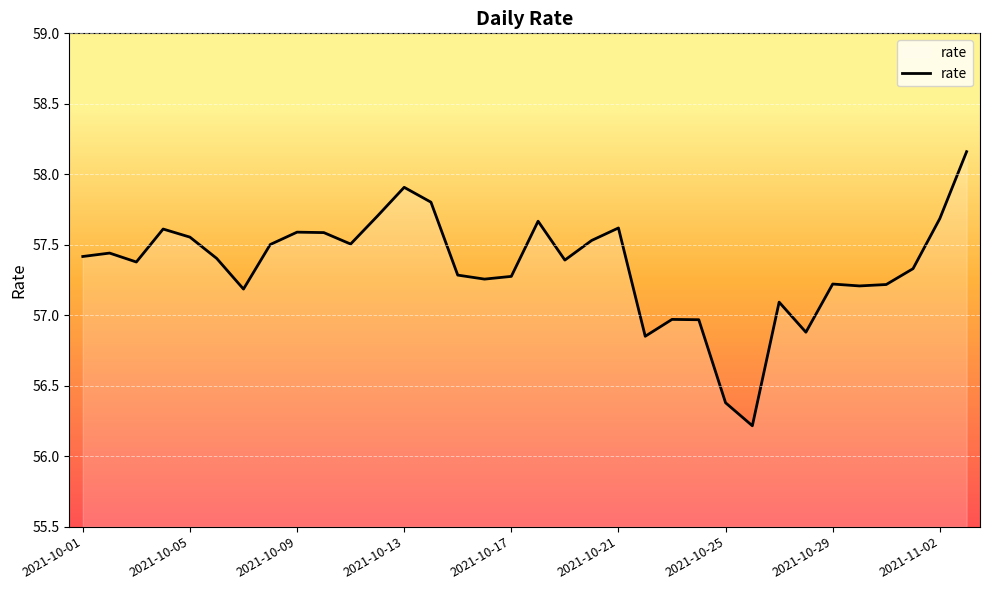

What is the smallest value displayed?

56.2